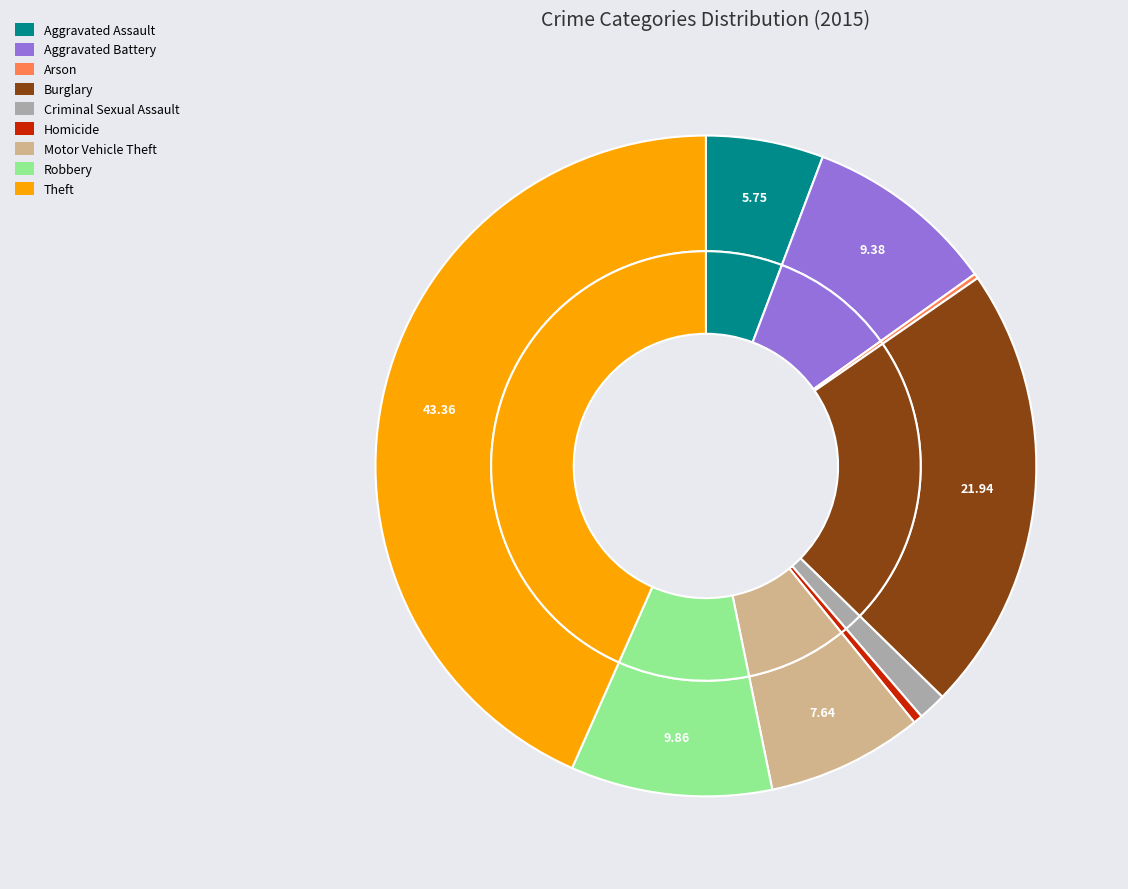

To the nearest percent, what is the difference between the largest and smallest slice percentages?

43%